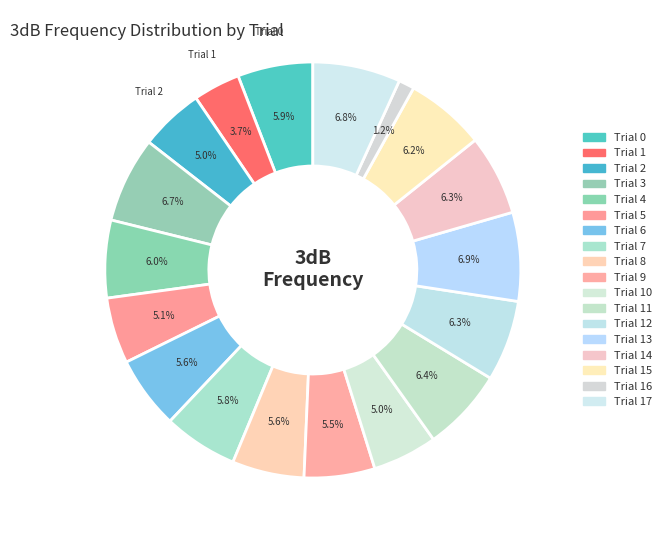

How many slices are in this pie chart?

18